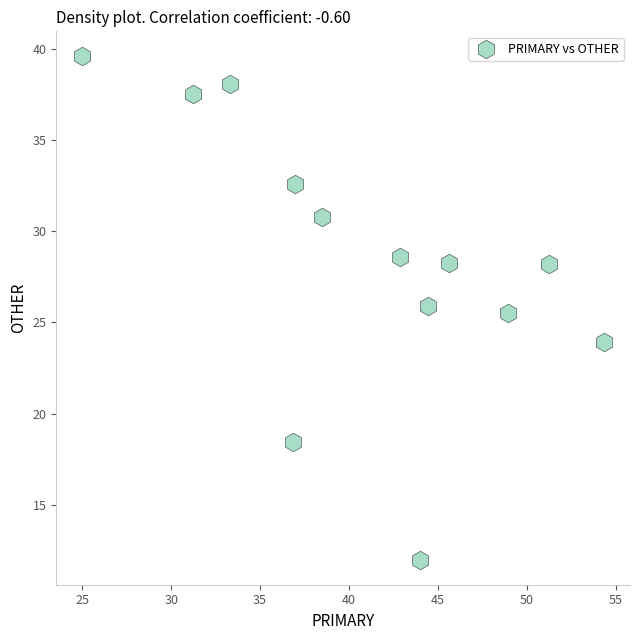

What is the range of Y values (max minus min)?

27.6